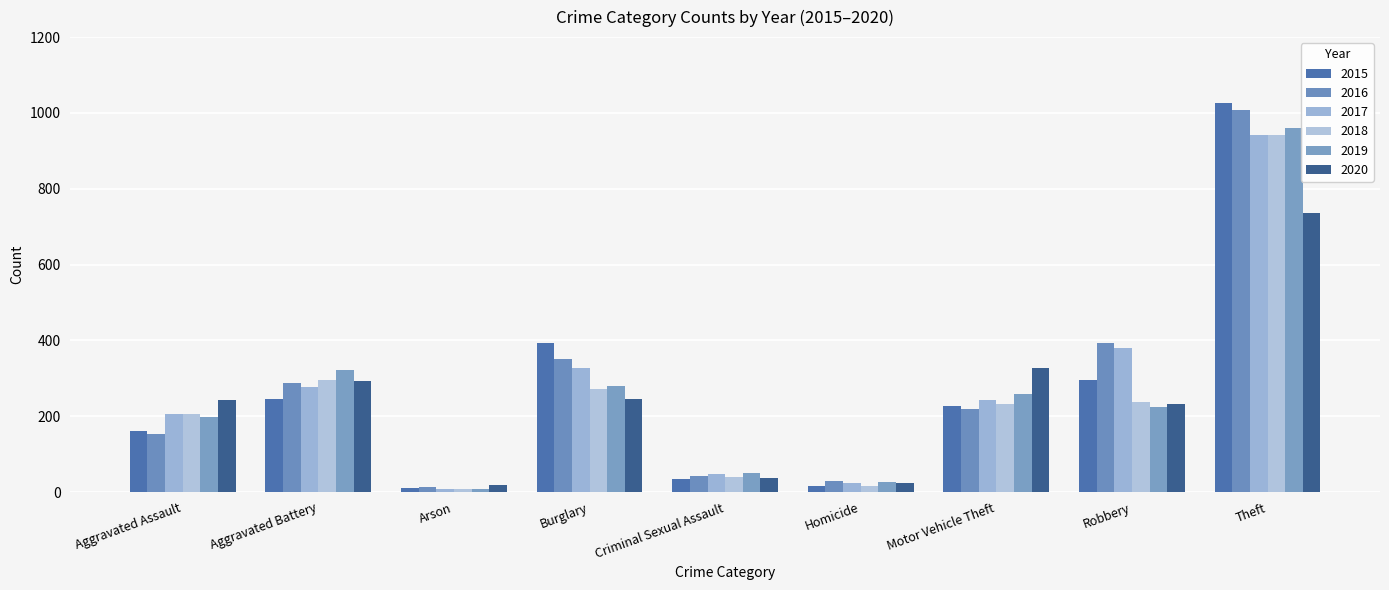

What is the minimum value shown in the chart?

8